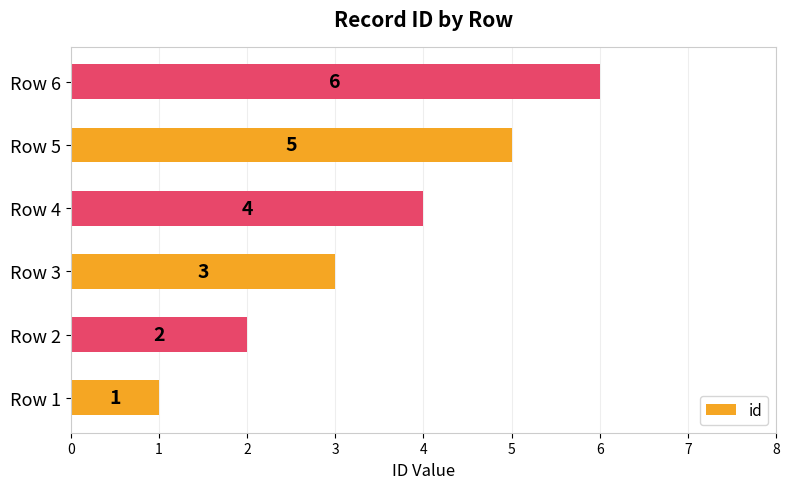

At which category does the chart reach its peak across all series?

Row 6